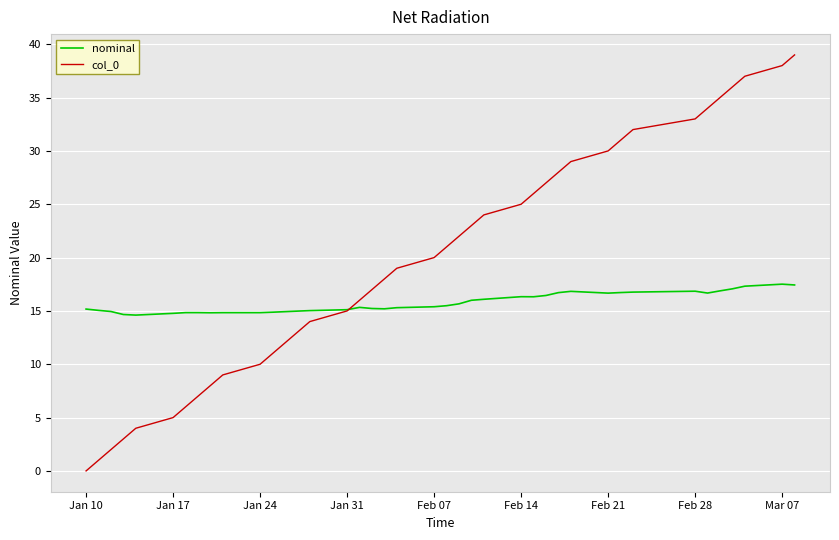

Which series has the largest total across all categories?

col_0